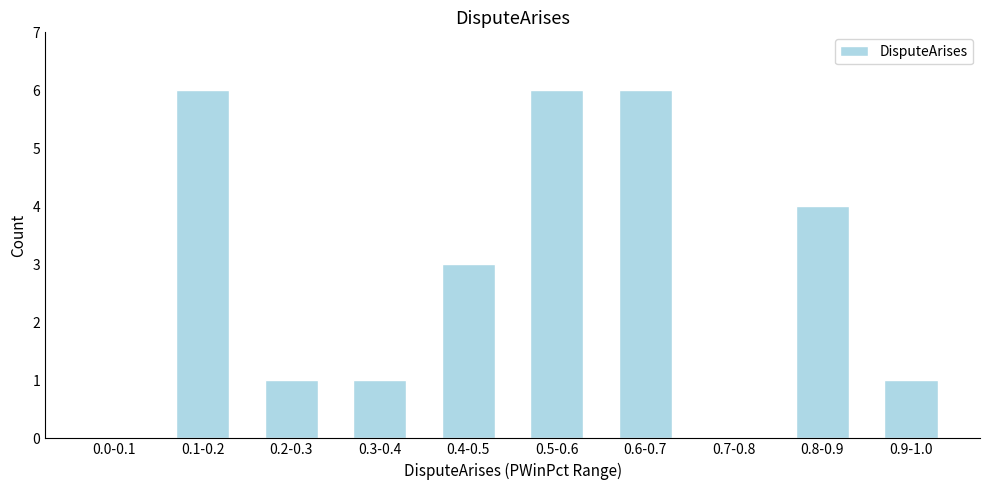

Reading left to right, extract all data points from this chart.

0.0-0.1=0	0.1-0.2=6	0.2-0.3=1	0.3-0.4=1	0.4-0.5=3	0.5-0.6=6	0.6-0.7=6	0.7-0.8=0	0.8-0.9=4	0.9-1.0=1